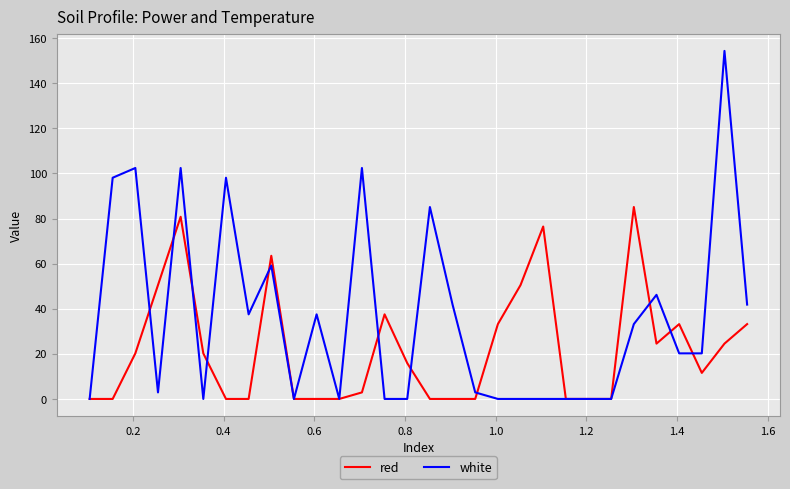

Which series has the largest total across all categories?

white